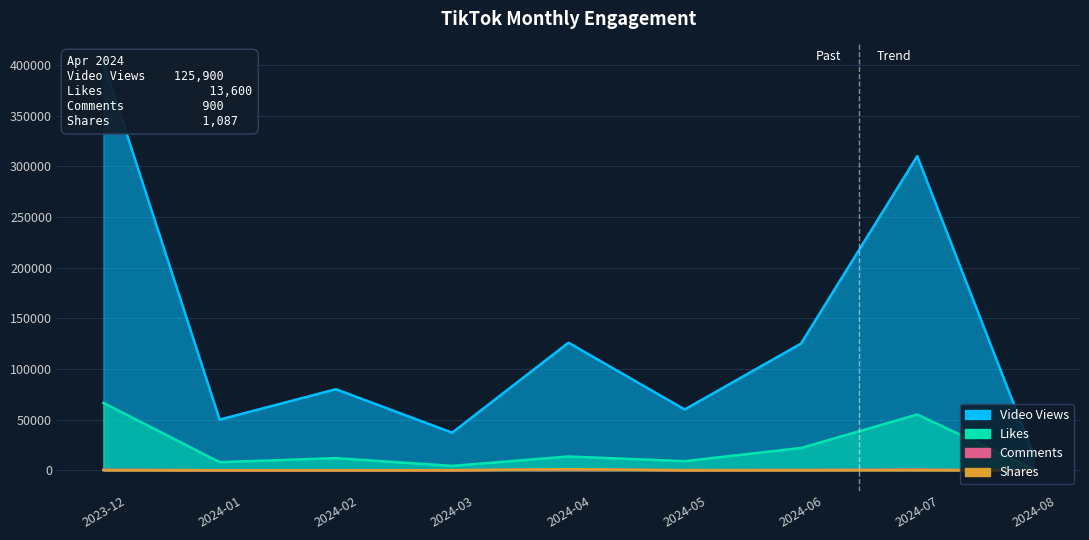

At which category is the sum across all series the highest?

2023-12